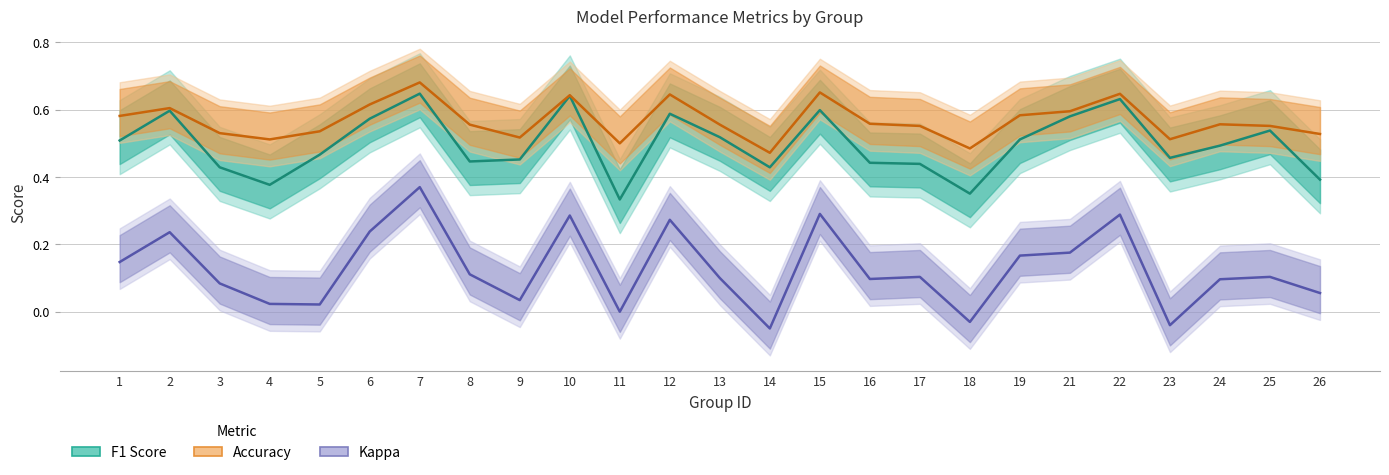

The F1 Score series shows 0.4 at 17. True or false?

True